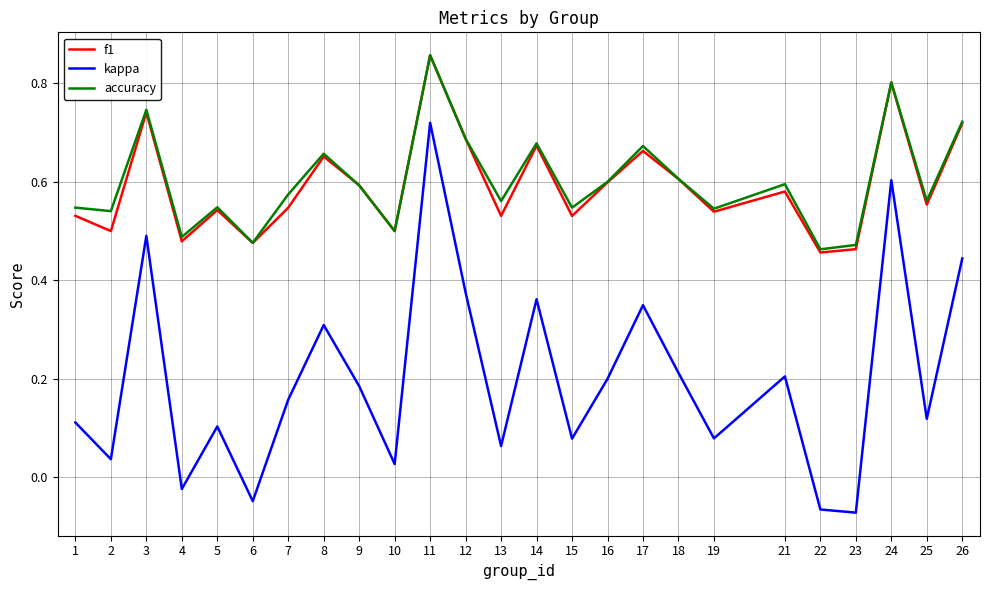

In f1, how many points are higher than both neighbors (excluding endpoints)?

8